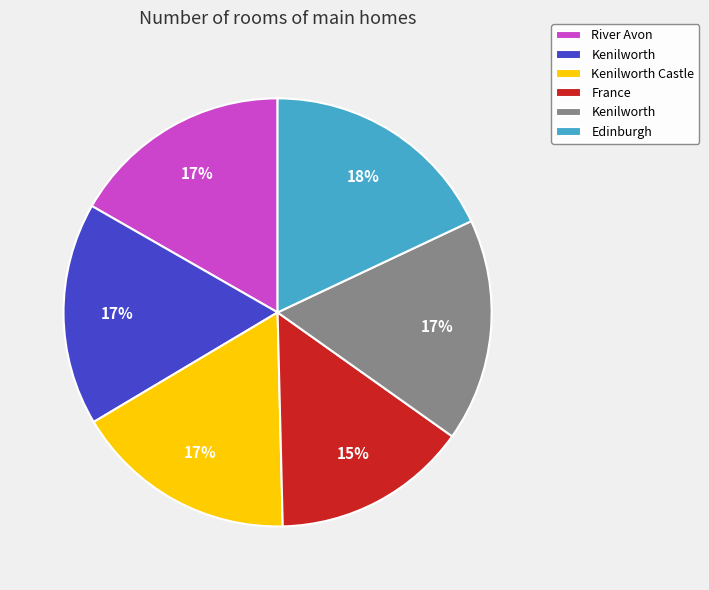

Does any single category account for the majority?

No